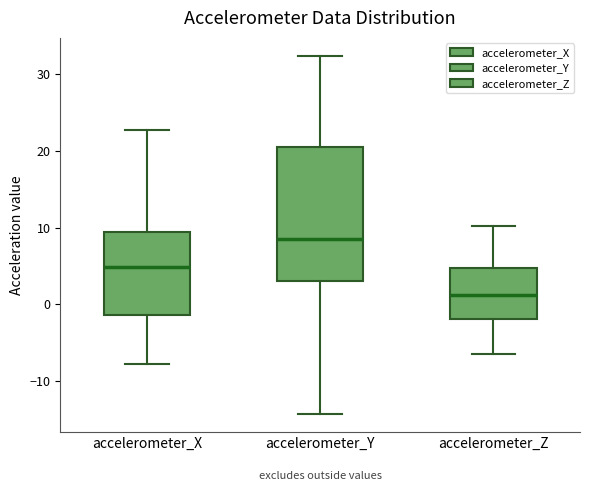

Reading left to right, transcribe this box plot: for each box, give where its median line is, the range the box spans, and where its two whiskers end, as read against the y-axis. The values are not printed on the chart, so give them approximately, as read against the axis.

accelerometer_X: median 5, box -1 to 9, whiskers -8 to 23
accelerometer_Y: median 9, box 3 to 21, whiskers -14 to 32
accelerometer_Z: median 1, box -2 to 5, whiskers -6 to 10